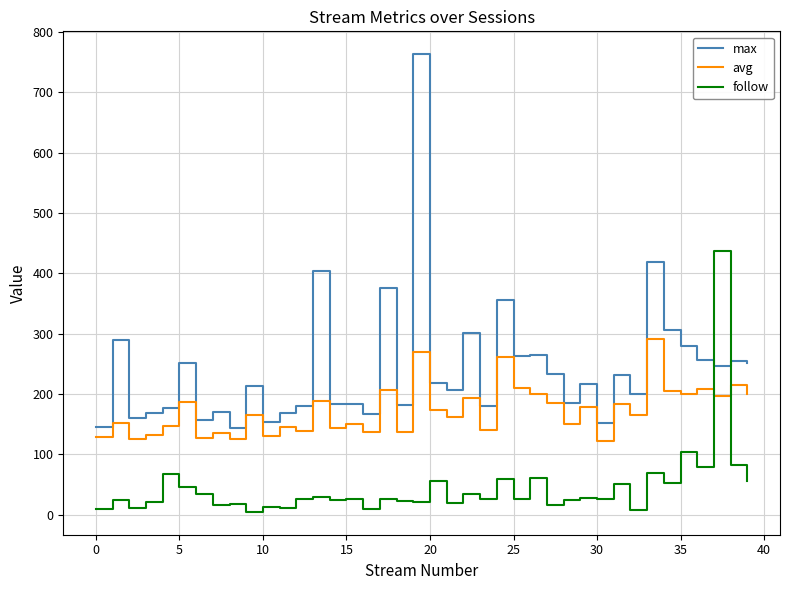

What is the highest value of the avg series?

292